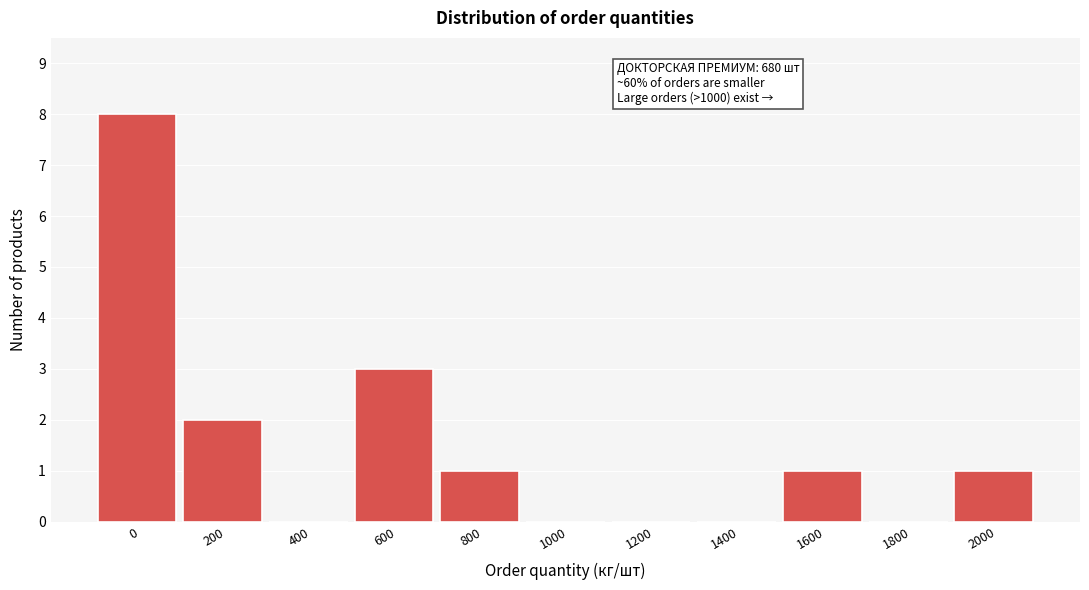

Reading left to right, what are all the values shown in this chart?

0=8	200=2	400=0	600=3	800=1	1000=0	1200=0	1400=0	1600=1	1800=0	2000=1